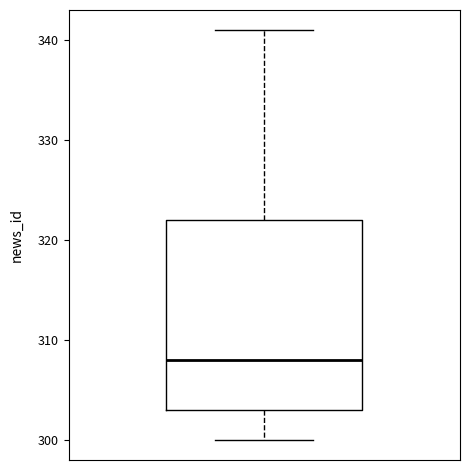

Read this box plot against the y-axis: the position of the median line, the range covered by the box, and the ends of both whiskers. The values are not printed on the chart, so give them approximately, as read against the axis.

median 308, box 303 to 322, whiskers 300 to 341